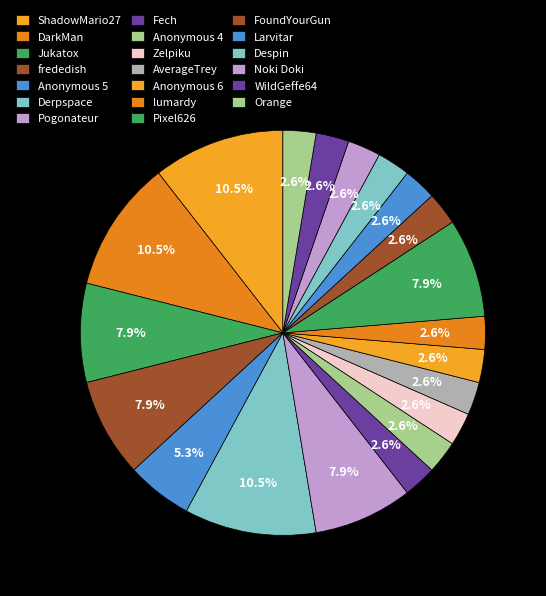

Do Fech and Orange together represent more than half of the pie?

No